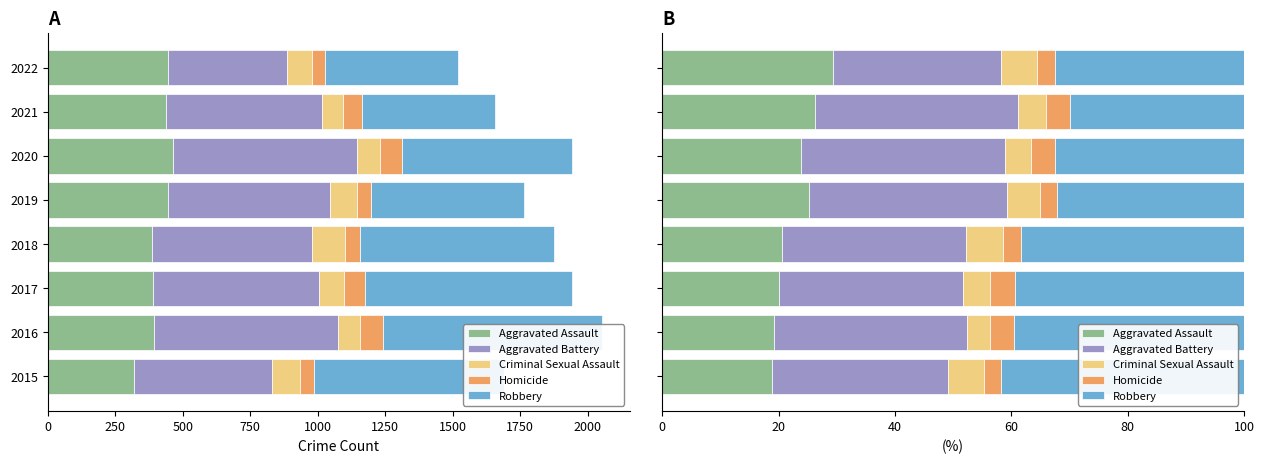

Which series has the widest spread of values?

Robbery